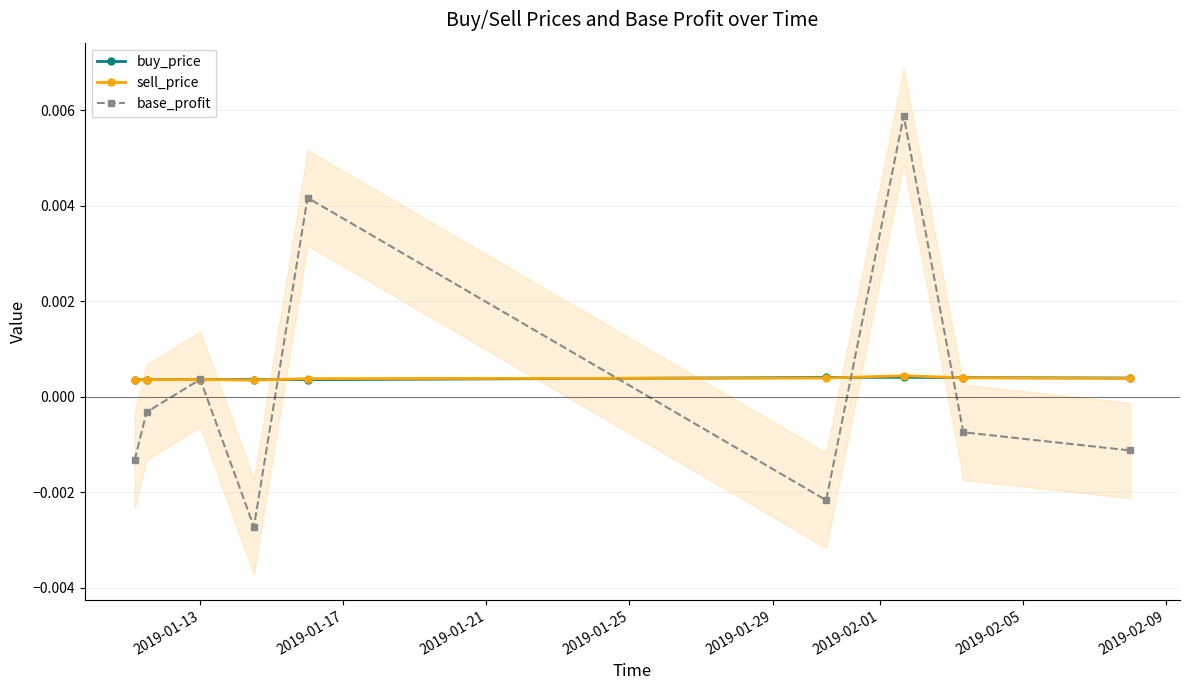

In base_profit, how many points are lower than both neighbors (excluding endpoints)?

2